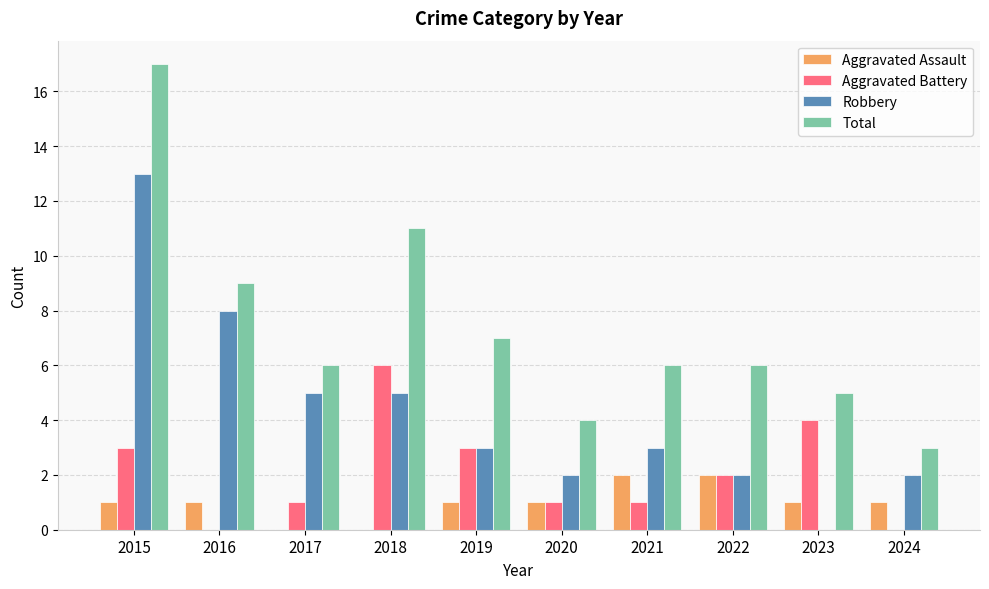

What value does the Aggravated Battery series have at 2019?

3